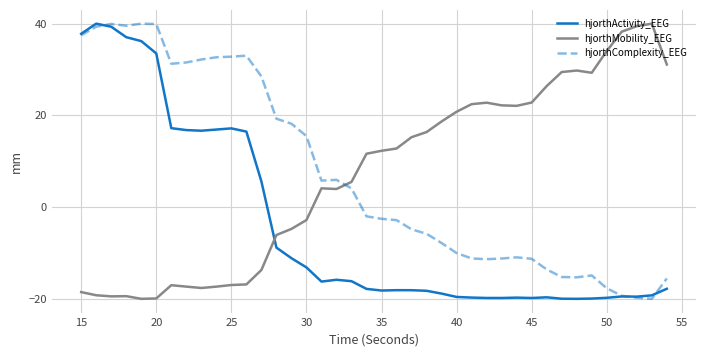

True or false: hjorthComplexity_EEG and hjorthMobility_EEG cross at least once.

True